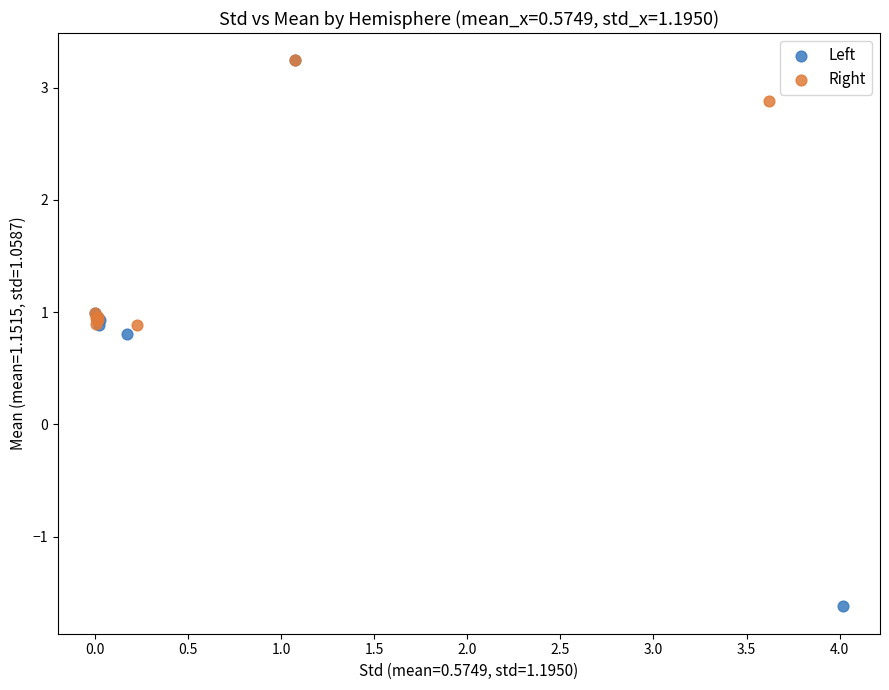

Which series reaches the minimum Y coordinate?

Left